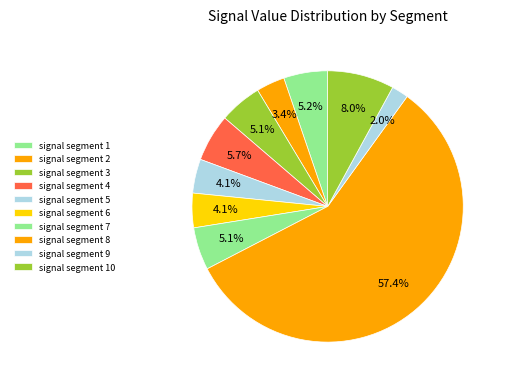

To the nearest percent, what is the average slice percentage?

10%